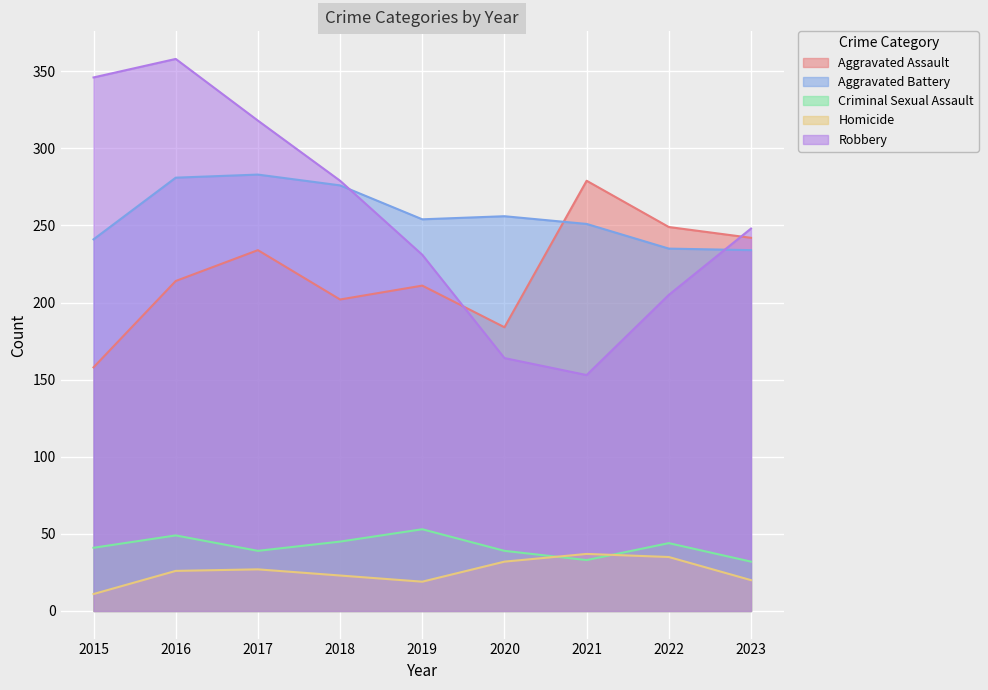

Reading left to right, transcribe all the data shown in this chart.

Aggravated Assault: 2015=158	2016=214	2017=234	2018=202	2019=211	2020=184	2021=279	2022=249	2023=242
Aggravated Battery: 2015=241	2016=281	2017=283	2018=276	2019=254	2020=256	2021=251	2022=235	2023=234
Criminal Sexual Assault: 2015=41	2016=49	2017=39	2018=45	2019=53	2020=39	2021=33	2022=44	2023=32
Homicide: 2015=11	2016=26	2017=27	2018=23	2019=19	2020=32	2021=37	2022=35	2023=20
Robbery: 2015=346	2016=358	2017=318	2018=279	2019=231	2020=164	2021=153	2022=205	2023=248